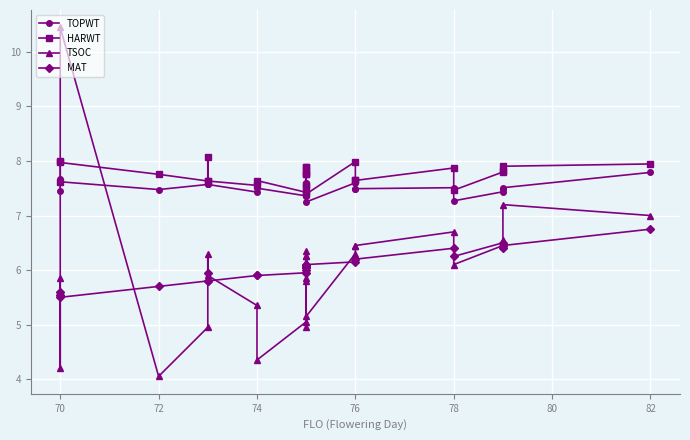

How many times do TSOC and MAT cross each other?

12